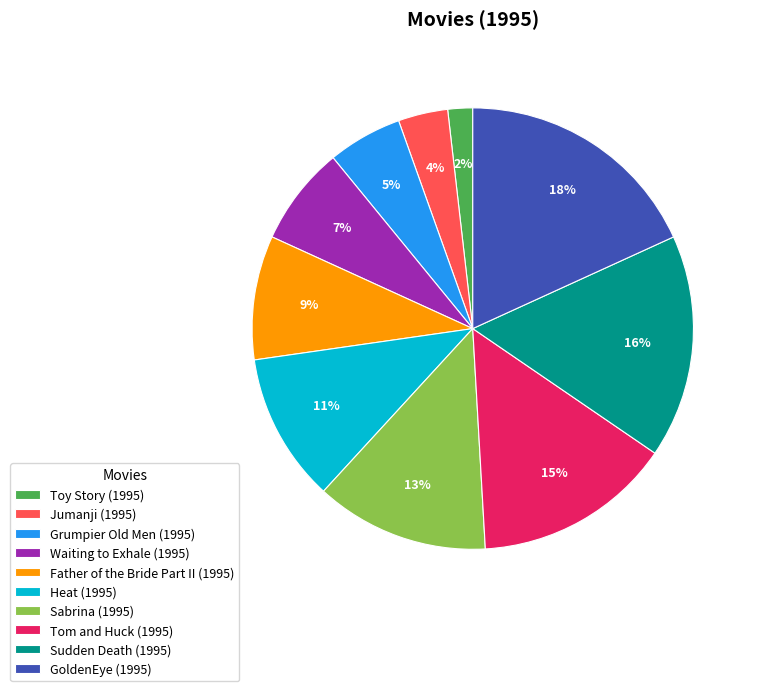

To the nearest percent, what portion does GoldenEye (1995) represent?

18%